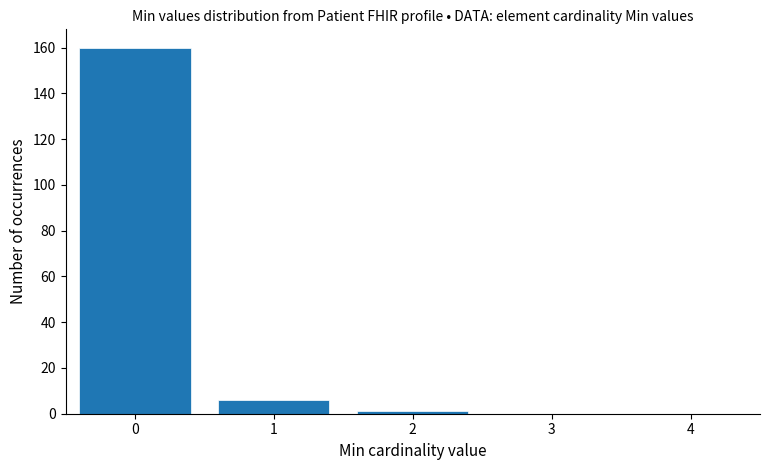

Reading left to right, list all the values displayed in this chart.

0=160	1=6	2=1	3=0	4=0